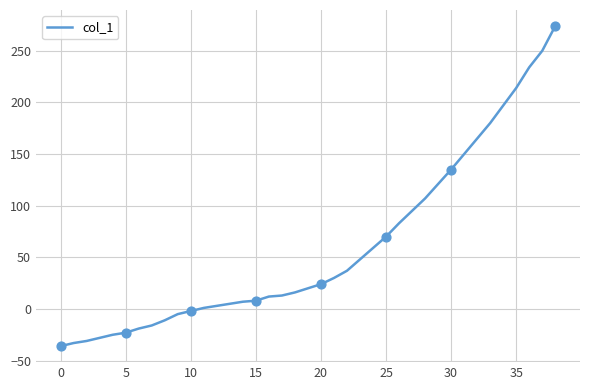

What is the greatest value displayed?

274